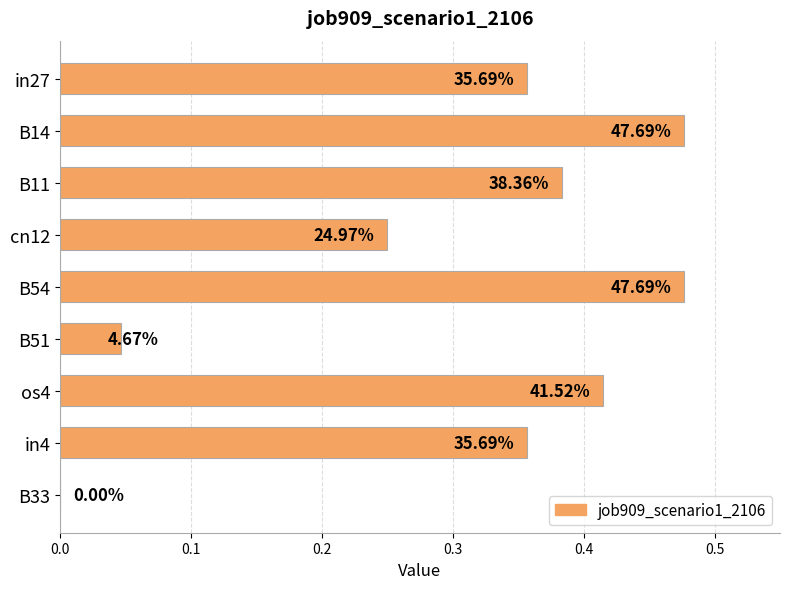

Are the bars horizontal?

Yes